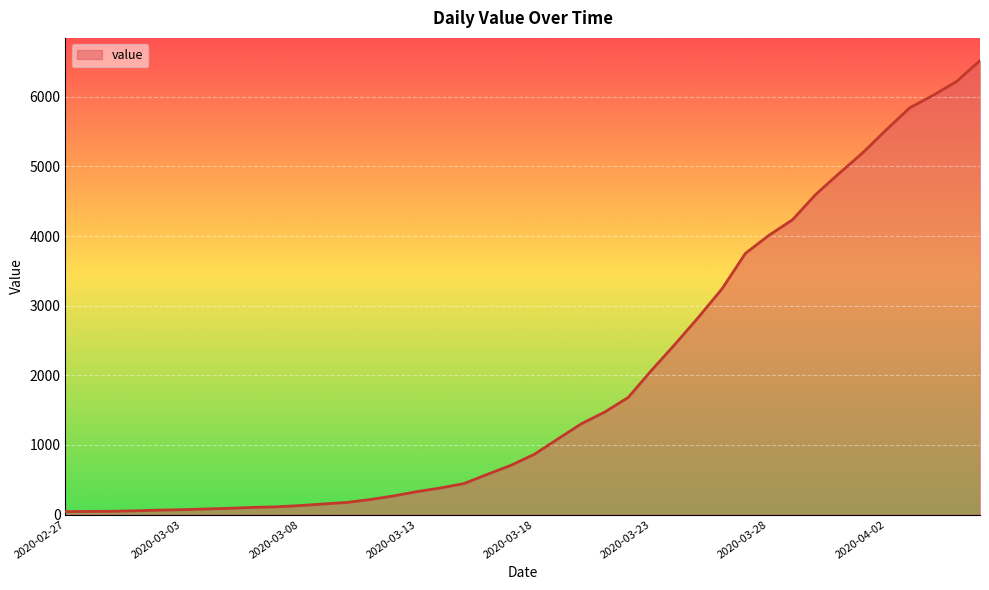

What is the difference between the maximum and minimum values?

6479